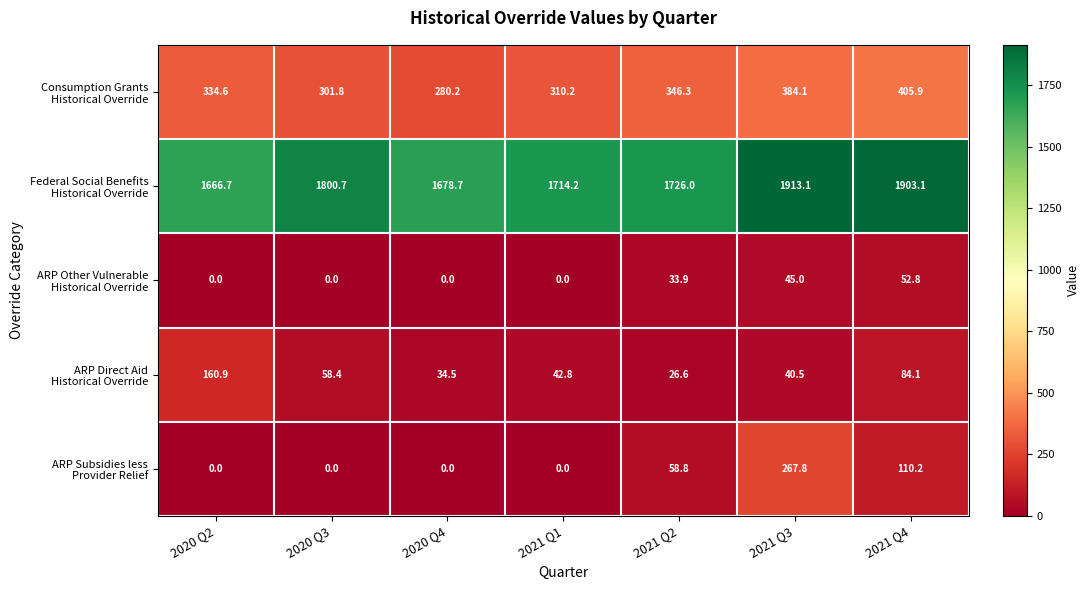

What is the difference between the highest and lowest values at 2020 Q3?

1800.7